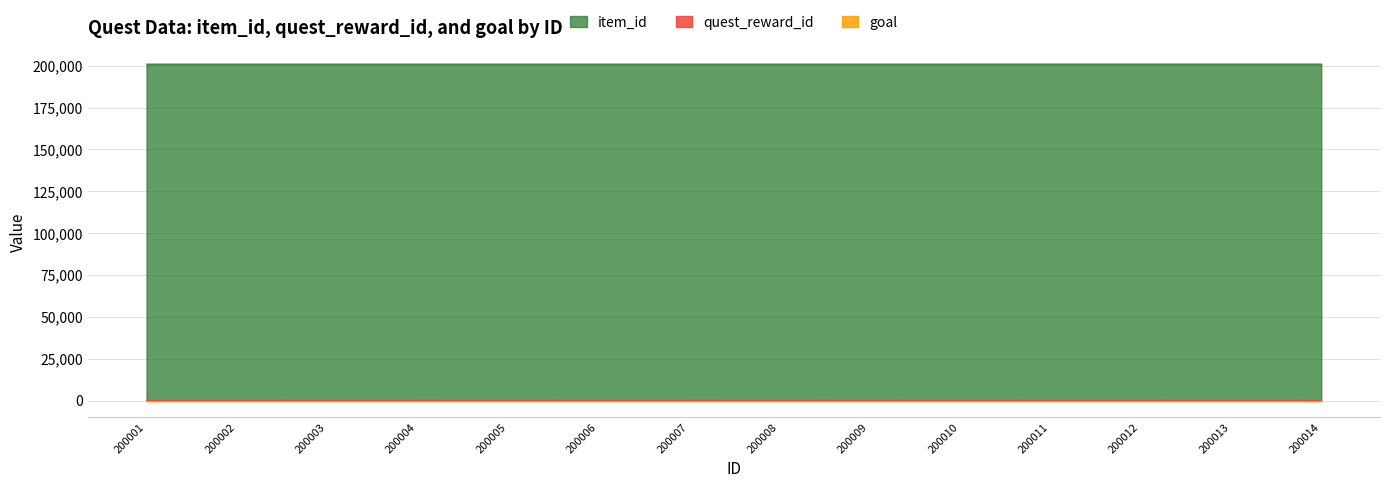

Where is the first local minimum for quest_reward_id?

200003